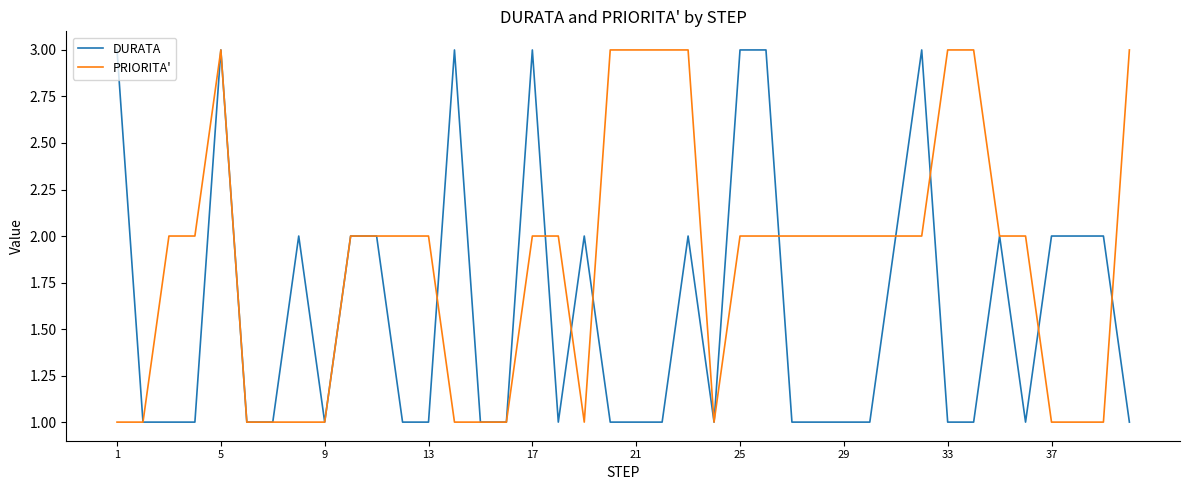

What is the difference between the maximum and minimum values in the PRIORITA' series?

2